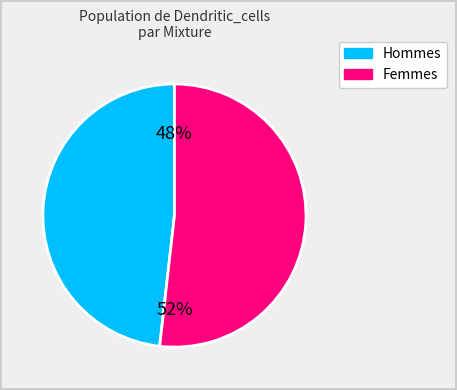

To the nearest percent, what is the difference between the largest and smallest slice percentages?

4%